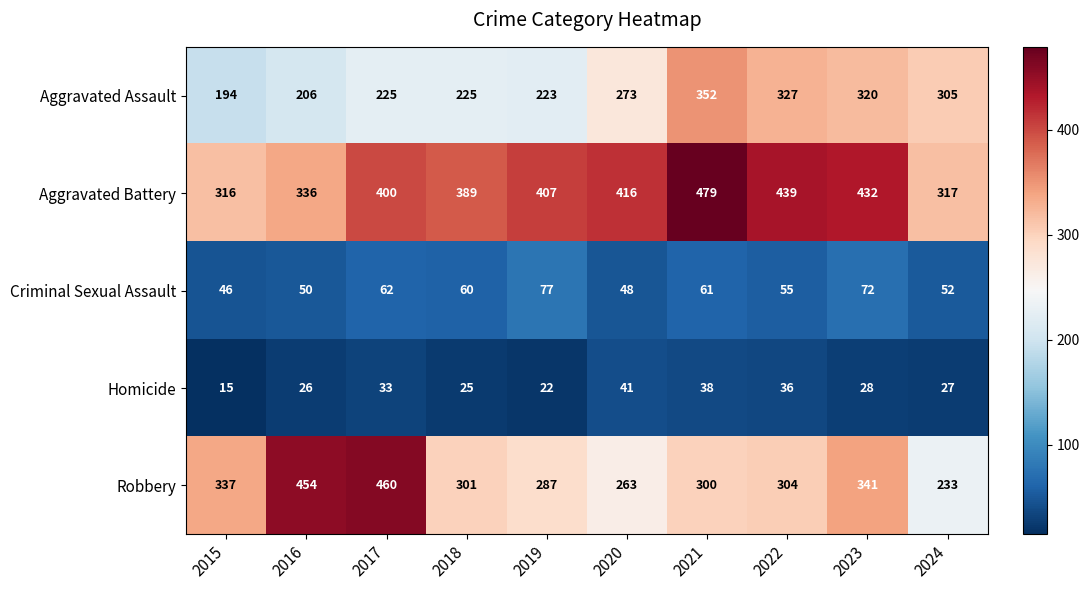

How many series are shown in this chart?

5